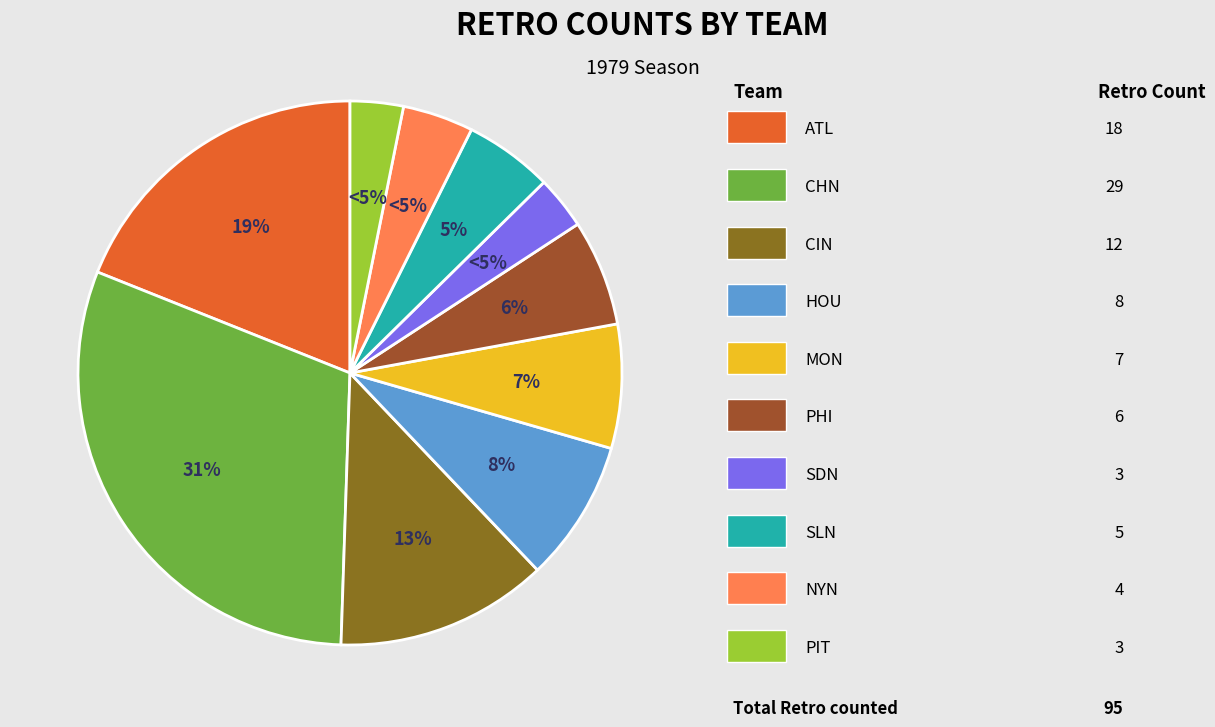

Which slice is the smallest?

SDN